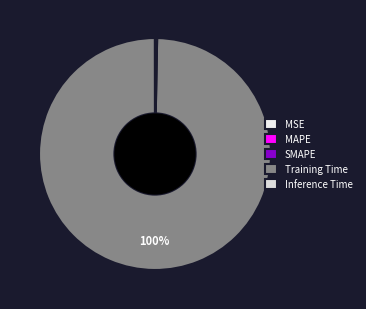

True or false: Inference Time accounts for 0% of the total.

True